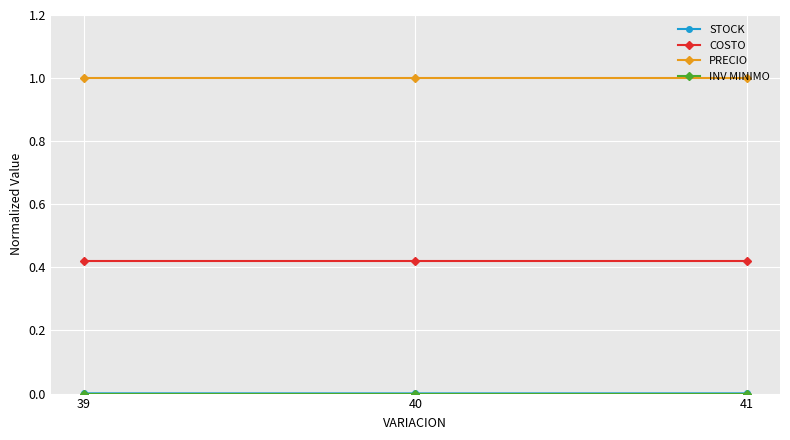

True or false: COSTO has a value of 0.6 at 40.

False